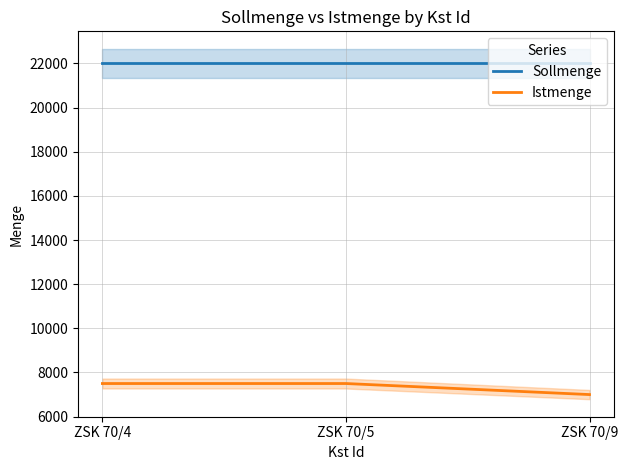

Rank the series by their maximum value, from highest to lowest.

Sollmenge, Istmenge